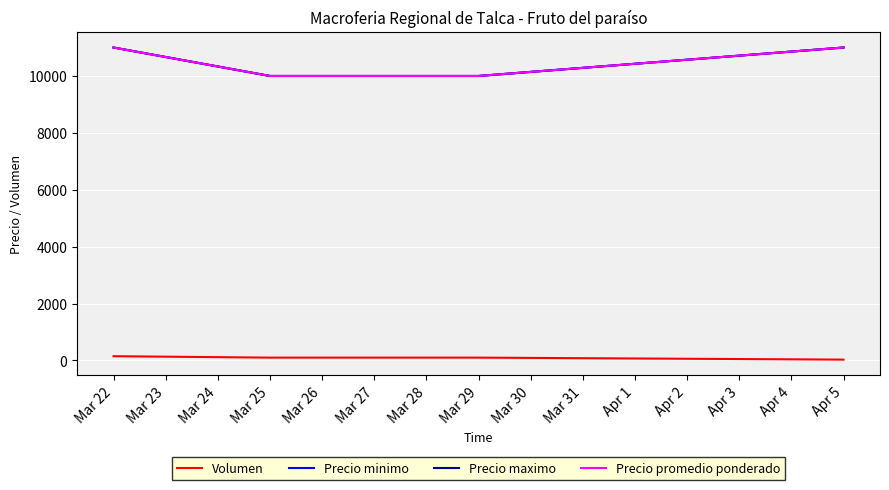

Is this an area chart (filled region under the line)?

No